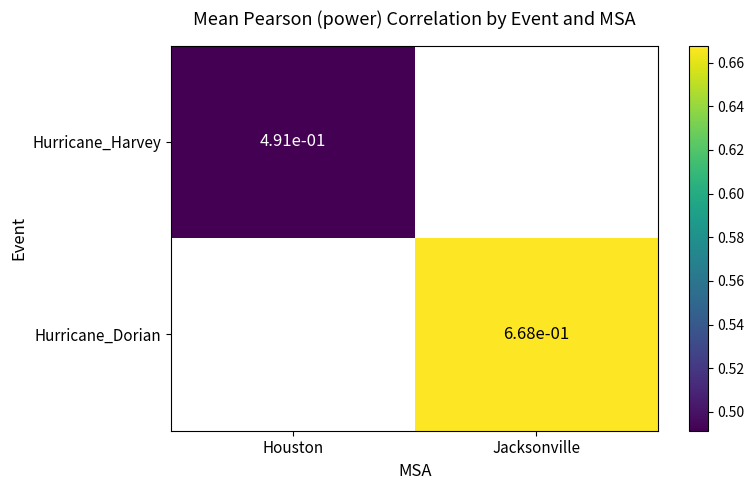

What is the maximum value shown in the chart?

0.7